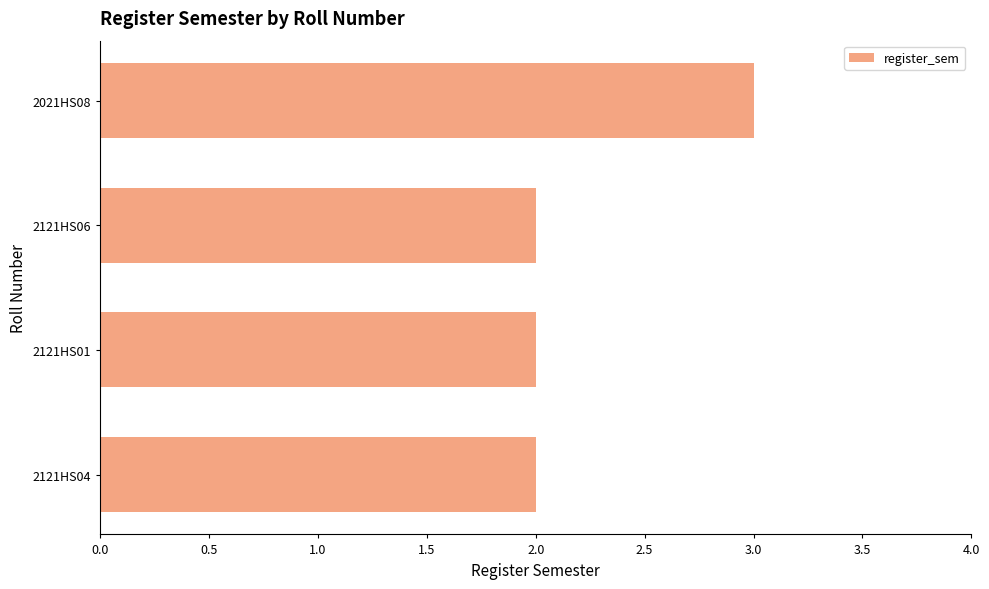

How many bars are there in total?

4